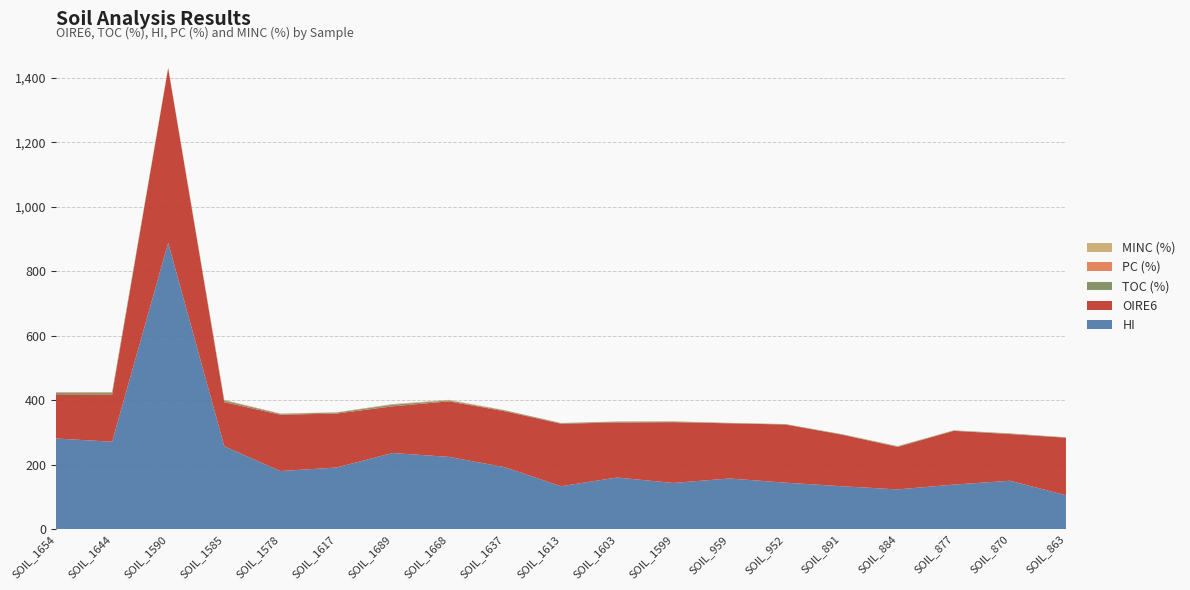

Reading left to right, list all the values displayed in this chart.

OIRE6: 134.9	145.4	541.2	136.7	174.8	167.3	144.7	172.3	173.5	193.8	170.7	188.7	171.1	180.3	160.2	131.8	166.7	144.8	178.5
TOC (%): 6.6	6.2	1.2	5.1	2.6	3.0	5.2	2.6	2.6	1.8	2.4	2.0	1.1	1.1	1.1	1.9	1.2	1.6	0.9
HI: 281.0	271.0	888.0	257.0	180.0	191.0	236.0	224.0	192.0	133.0	160.0	143.0	157.0	144.0	133.0	123.0	138.0	150.0	105.0
PC (%): 2.0	1.8	1.2	1.4	0.6	0.7	1.4	0.7	0.6	0.4	0.5	0.4	0.2	0.2	0.2	0.3	0.2	0.3	0.1
MINC (%): 0.3	0.4	0.2	0.6	0.4	0.2	0.4	1.5	0.2	0.2	0.2	0.3	0.1	0.1	0.2	0.4	0.2	0.4	0.1